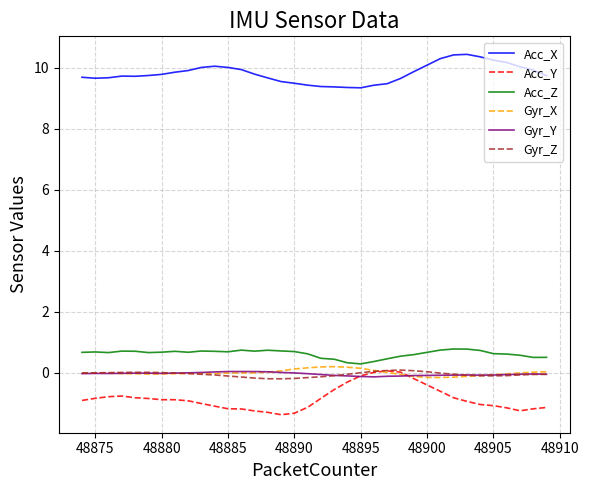

True or false: Acc_X and Acc_Y cross at least once.

False